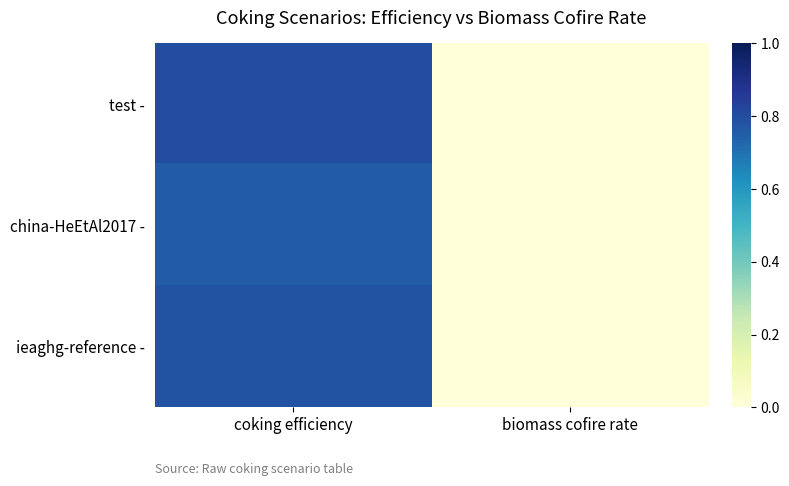

Reading right to left, list all the values displayed in this chart.

test -: biomass cofire rate=0.0	coking efficiency=0.8
china-HeEtAl2017 -: biomass cofire rate=0.0	coking efficiency=0.8
ieaghg-reference -: biomass cofire rate=0.0	coking efficiency=0.8